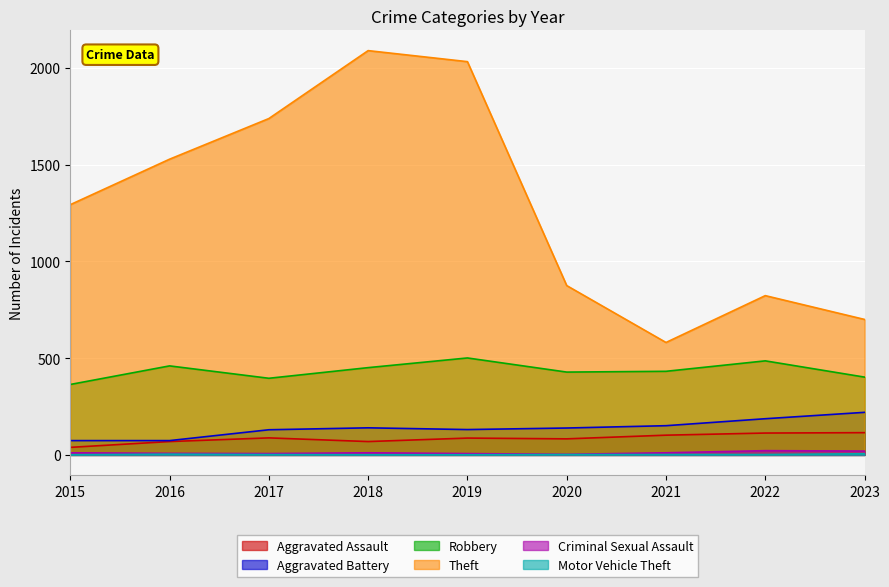

Between 2017 and 2021, which is larger?

2021